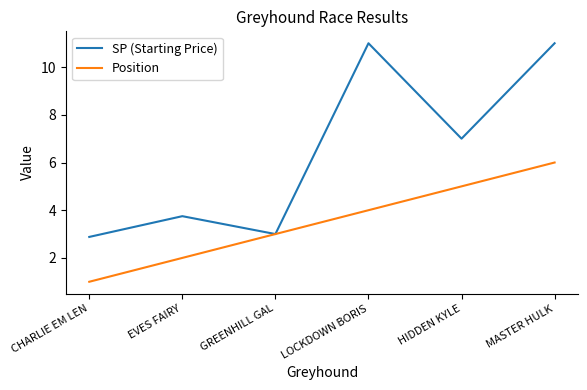

At LOCKDOWN BORIS, list the series in order from largest to smallest.

SP (Starting Price), Position